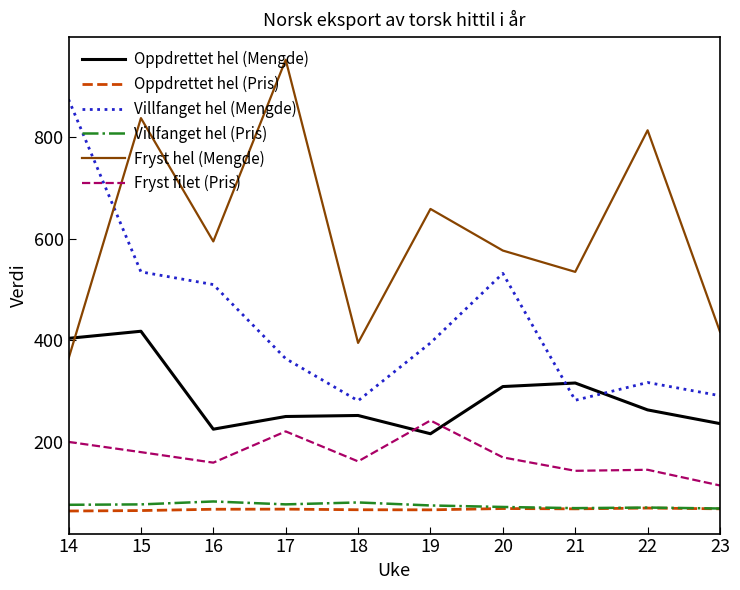

At which category does Villfanget hel (Mengde) reach its first local valley?

18